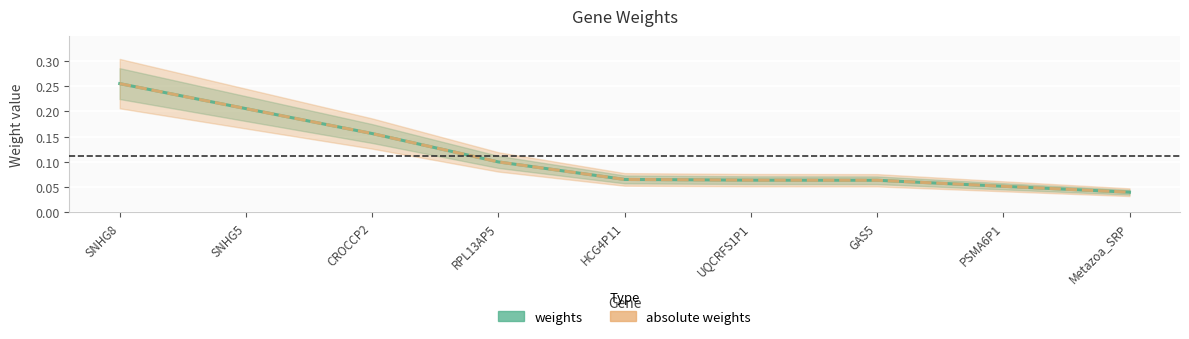

True or false: weights and absolute weights cross at least once.

False